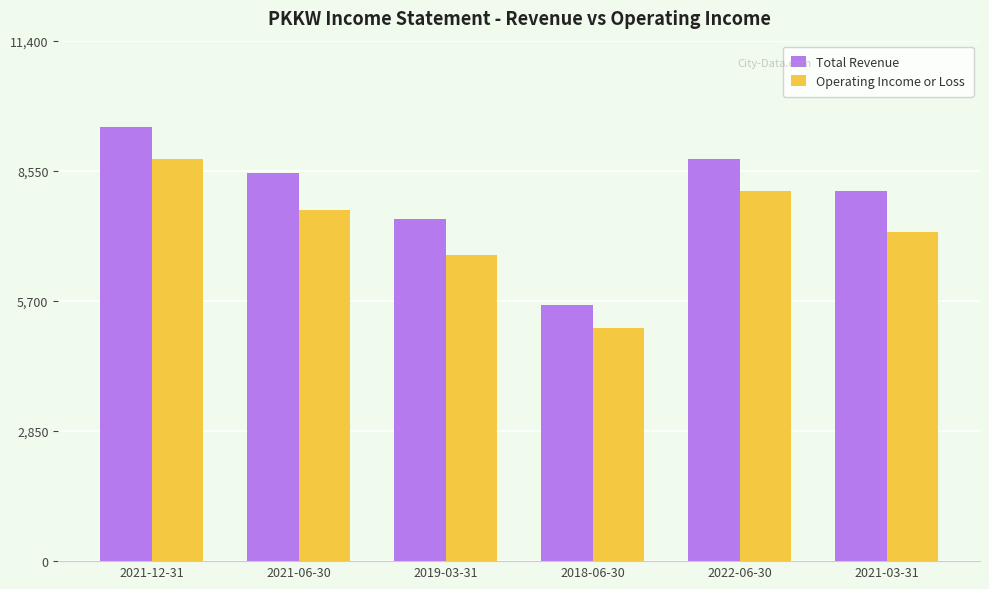

How many data points does each series have?

6